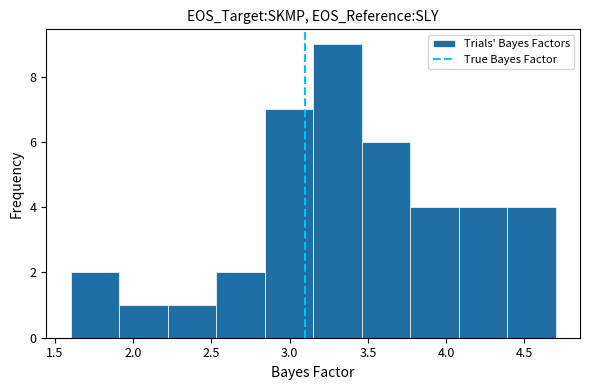

Reading left to right, list every bar in this chart as the range it spans on the x-axis followed by its height. Neither the bar edges nor the heights are printed on the chart, so give them approximately, as read against the axes.

1.60 to 1.91: 2
1.91 to 2.22: 1
2.22 to 2.53: 1
2.53 to 2.84: 2
2.84 to 3.15: 7
3.15 to 3.46: 9
3.46 to 3.77: 6
3.77 to 4.08: 4
4.08 to 4.39: 4
4.39 to 4.70: 4